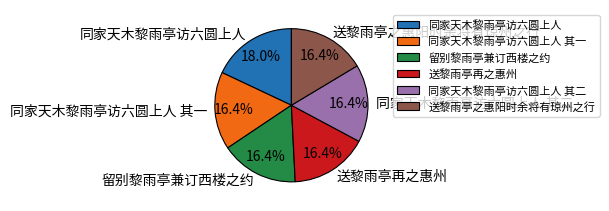

True or false: 同家天木黎雨亭访六圆上人 其二 accounts for 16% of the total.

True